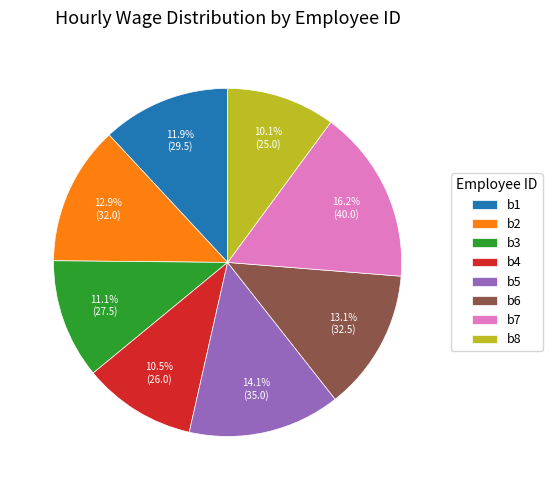

Is it true that b3 is 11% of the pie?

True